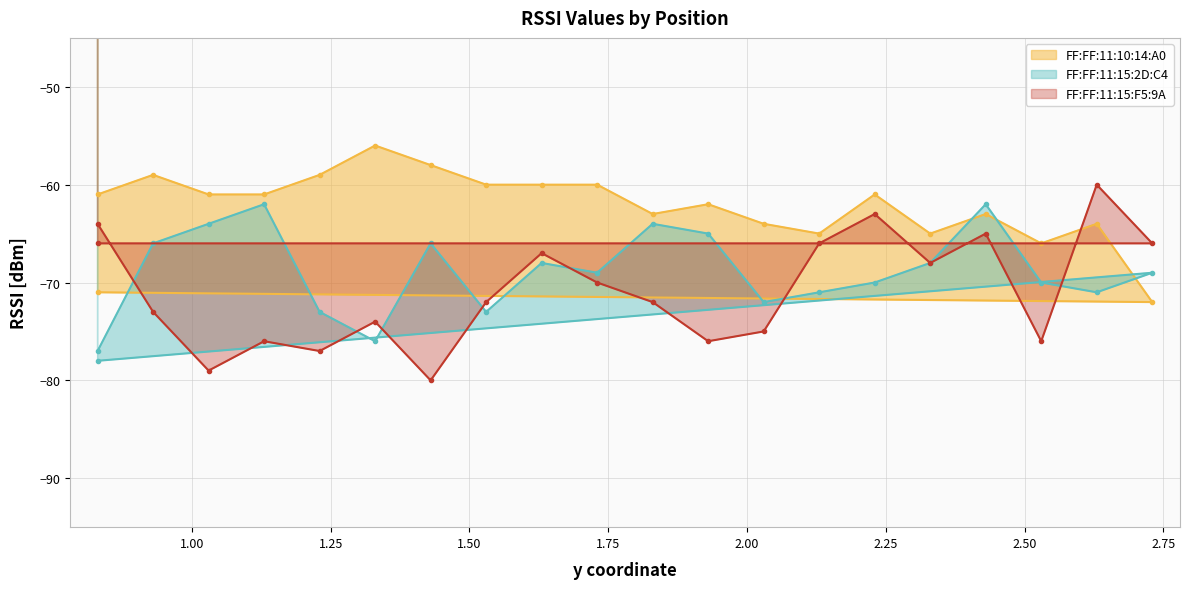

At how many categories does at least one series exceed -62?

12